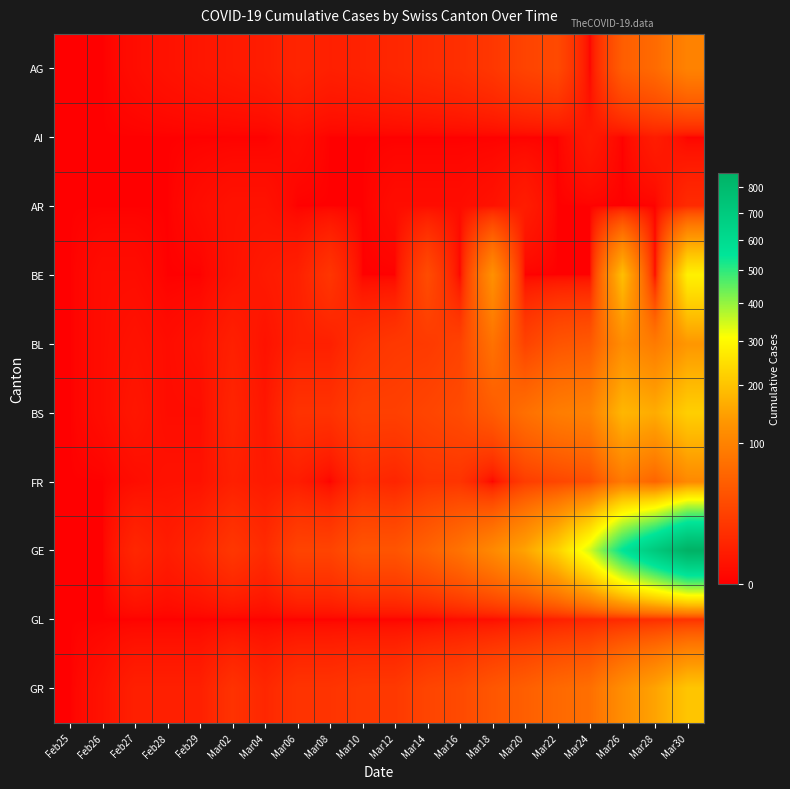

Reading left to right, what are all the values shown in this chart?

AG: Feb25=0	Feb26=0	Feb27=1	Feb28=2	Feb29=3	Mar02=4	Mar04=5	Mar06=8	Mar08=6	Mar10=7	Mar12=9	Mar14=11	Mar16=13	Mar18=18	Mar20=27	Mar22=32	Mar24=0	Mar26=52	Mar28=67	Mar30=101
AI: Feb25=0	Feb26=0	Feb27=0	Feb28=0	Feb29=0	Mar02=0	Mar04=0	Mar06=1	Mar08=0	Mar10=0	Mar12=0	Mar14=0	Mar16=0	Mar18=0	Mar20=0	Mar22=0	Mar24=4	Mar26=0	Mar28=5	Mar30=0
AR: Feb25=0	Feb26=0	Feb27=0	Feb28=0	Feb29=1	Mar02=2	Mar04=2	Mar06=0	Mar08=0	Mar10=0	Mar12=1	Mar14=1	Mar16=1	Mar18=2	Mar20=5	Mar22=0	Mar24=0	Mar26=0	Mar28=0	Mar30=11
BE: Feb25=0	Feb26=1	Feb27=1	Feb28=0	Feb29=0	Mar02=2	Mar04=4	Mar06=6	Mar08=17	Mar10=0	Mar12=0	Mar14=34	Mar16=0	Mar18=123	Mar20=0	Mar22=0	Mar24=0	Mar26=193	Mar28=0	Mar30=282
BL: Feb25=0	Feb26=1	Feb27=2	Feb28=1	Feb29=2	Mar02=6	Mar04=2	Mar06=6	Mar08=6	Mar10=15	Mar12=19	Mar14=20	Mar16=26	Mar18=76	Mar20=26	Mar22=42	Mar24=47	Mar26=116	Mar28=89	Mar30=134
BS: Feb25=0	Feb26=1	Feb27=3	Feb28=1	Feb29=1	Mar02=8	Mar04=3	Mar06=15	Mar08=15	Mar10=24	Mar12=24	Mar14=28	Mar16=33	Mar18=49	Mar20=73	Mar22=92	Mar24=100	Mar26=181	Mar28=164	Mar30=220
FR: Feb25=0	Feb26=0	Feb27=1	Feb28=2	Feb29=2	Mar02=6	Mar04=4	Mar06=5	Mar08=0	Mar10=11	Mar12=8	Mar14=16	Mar16=16	Mar18=0	Mar20=22	Mar22=29	Mar24=36	Mar26=86	Mar28=59	Mar30=111
GE: Feb25=0	Feb26=0	Feb27=9	Feb28=5	Feb29=9	Mar02=18	Mar04=11	Mar06=27	Mar08=27	Mar10=42	Mar12=42	Mar14=57	Mar16=77	Mar18=111	Mar20=152	Mar22=224	Mar24=347	Mar26=552	Mar28=706	Mar30=859
GL: Feb25=0	Feb26=0	Feb27=0	Feb28=0	Feb29=0	Mar02=0	Mar04=0	Mar06=0	Mar08=0	Mar10=0	Mar12=0	Mar14=0	Mar16=1	Mar18=1	Mar20=3	Mar22=6	Mar24=8	Mar26=10	Mar28=12	Mar30=14
GR: Feb25=0	Feb26=2	Feb27=6	Feb28=6	Feb29=6	Mar02=15	Mar04=9	Mar06=16	Mar08=16	Mar10=19	Mar12=19	Mar14=28	Mar16=32	Mar18=44	Mar20=53	Mar22=65	Mar24=73	Mar26=118	Mar28=152	Mar30=204